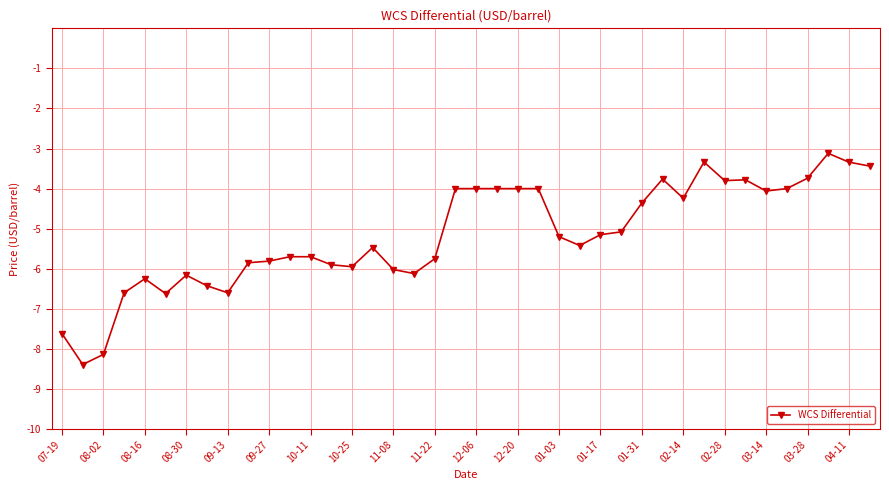

What is the value of the 12th point from the left?

-5.7